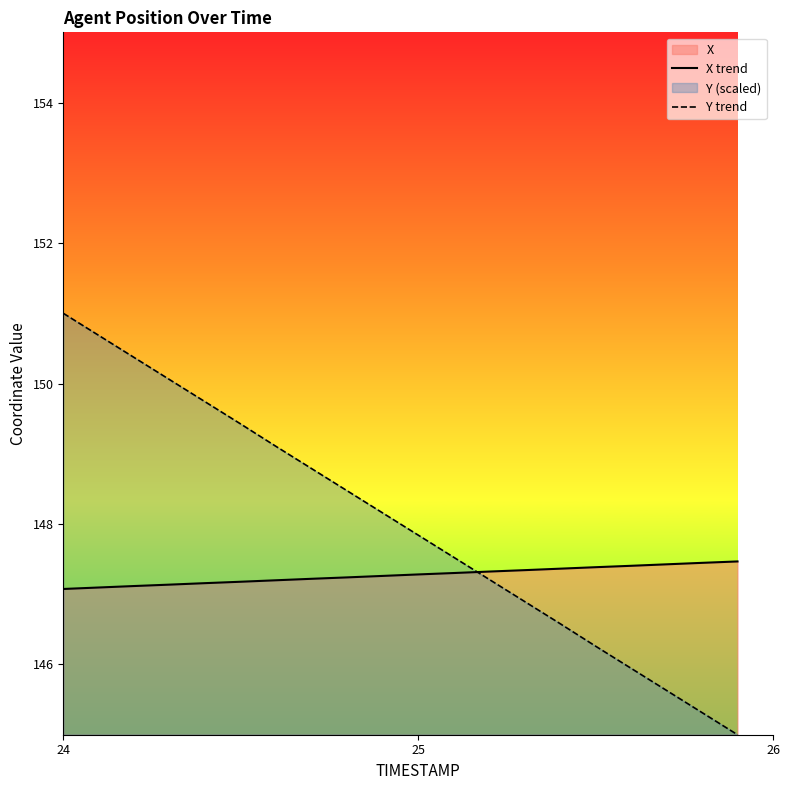

What is the difference between the second highest and minimum values in the Y trend series?

5.7